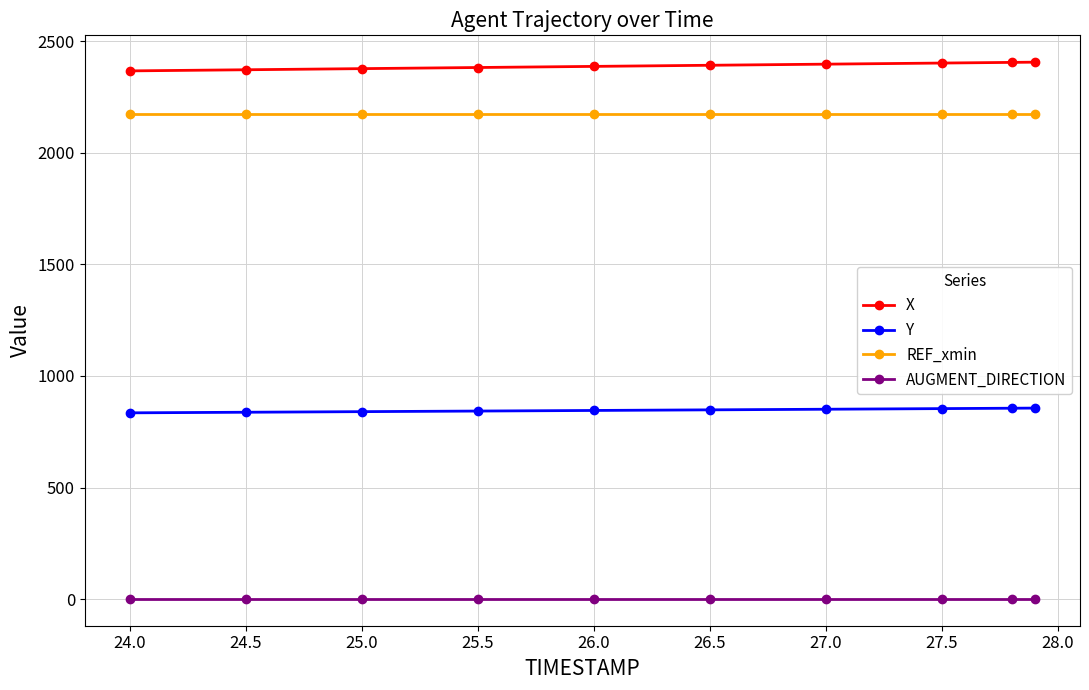

What is the difference between the maximum and second lowest values in the Y series?

18.6